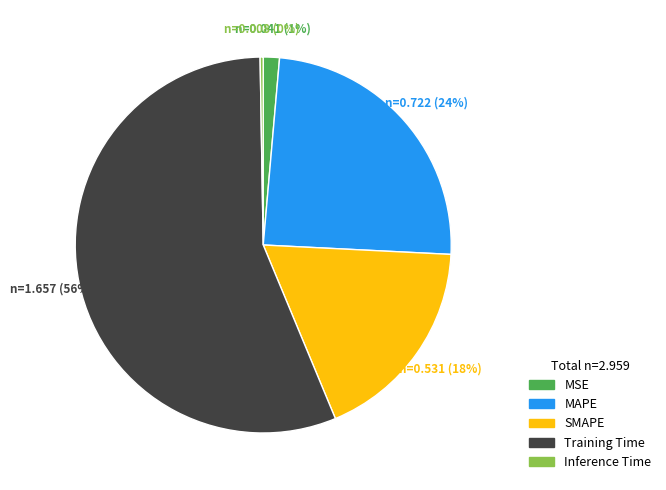

To the nearest percent, what is the difference between the MAPE and MSE slice percentages?

23%